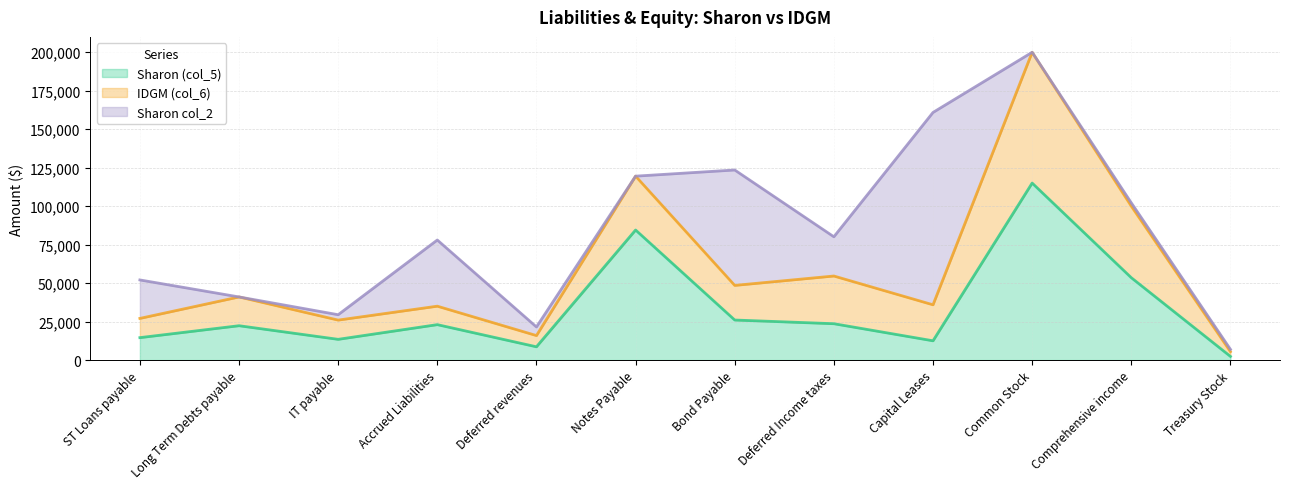

Which has a higher value, Capital Leases or Accrued Liabilities?

Accrued Liabilities